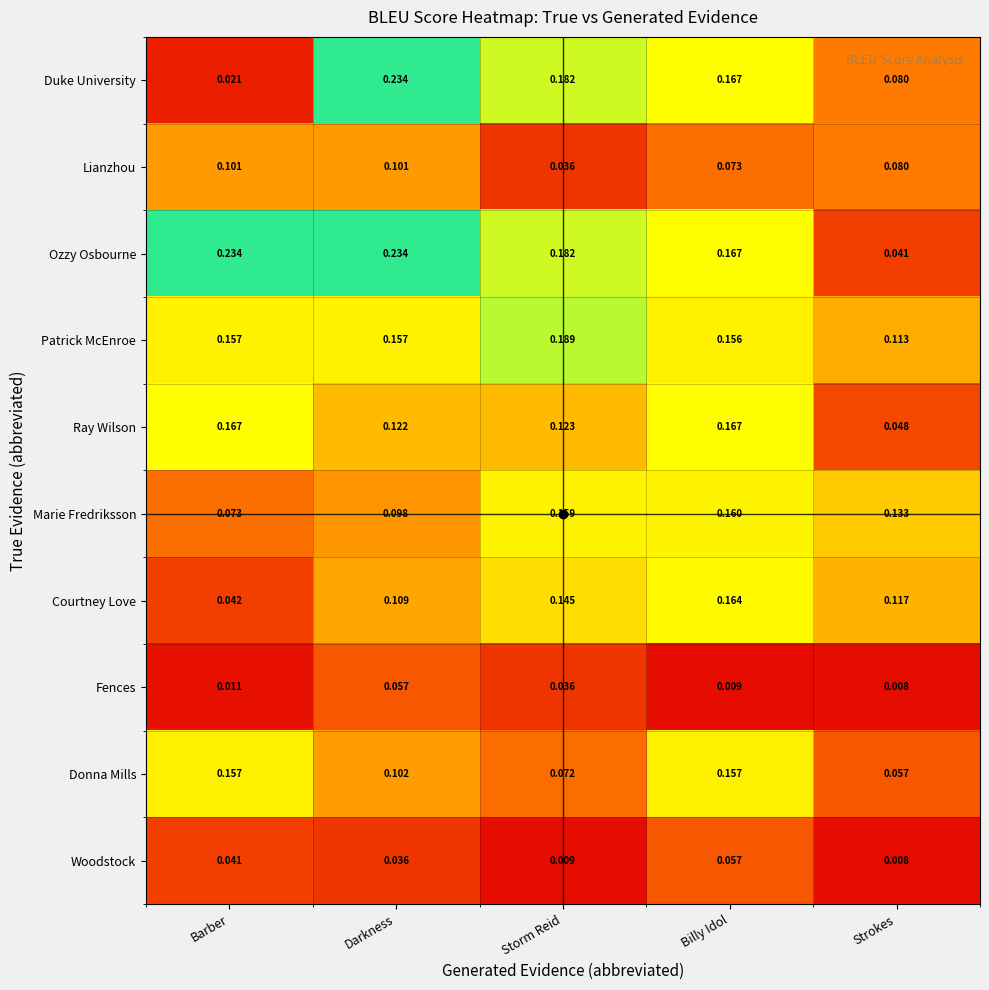

Between Barber and Strokes, which series saw the biggest shift?

Ozzy Osbourne